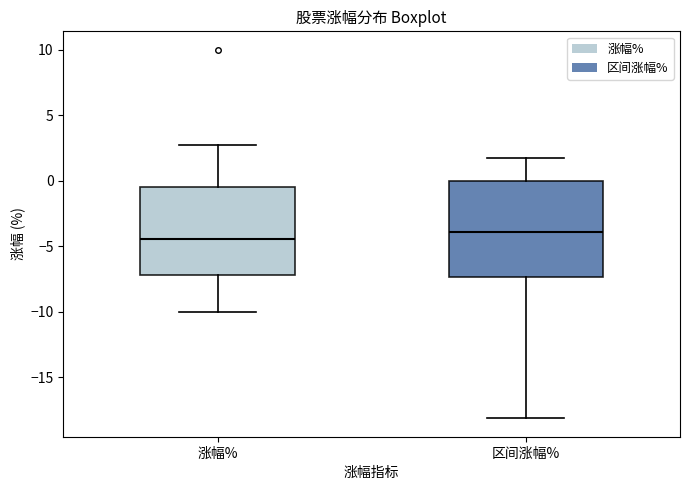

Which box's median line is the lowest?

涨幅%